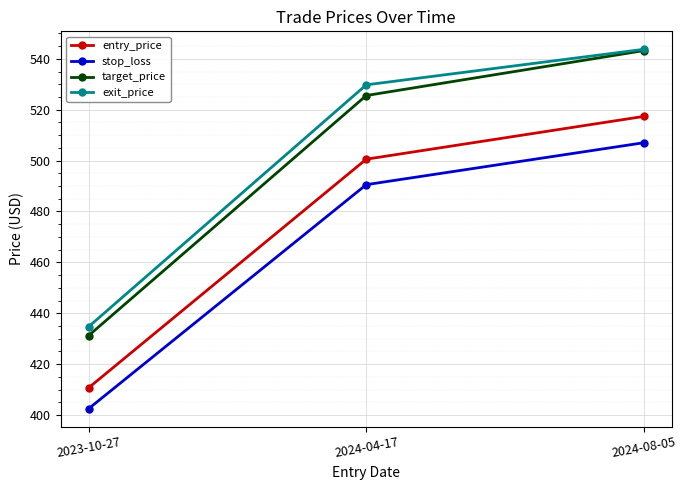

Where is exit_price nearest to the value 489?

2024-04-17